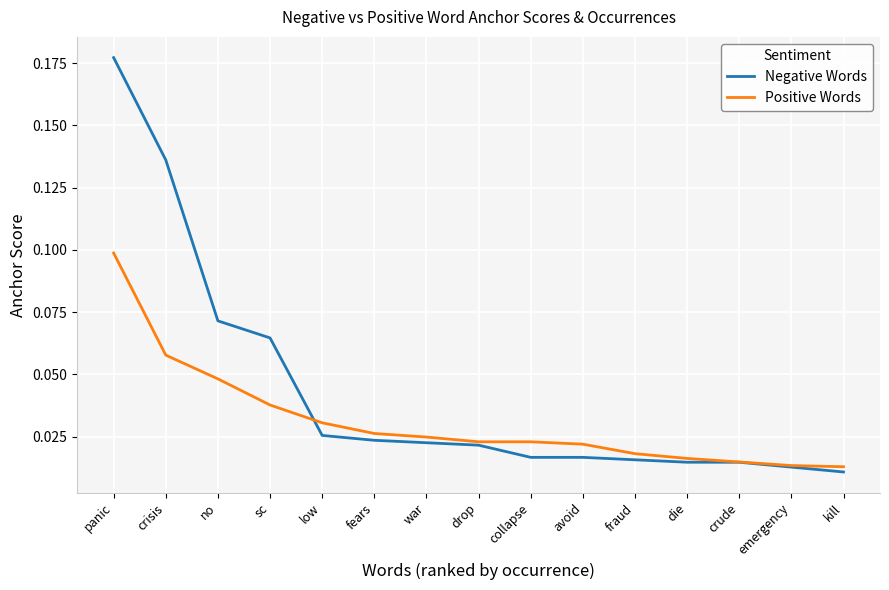

List the series in order of their peak value, lowest first.

Positive Words, Negative Words